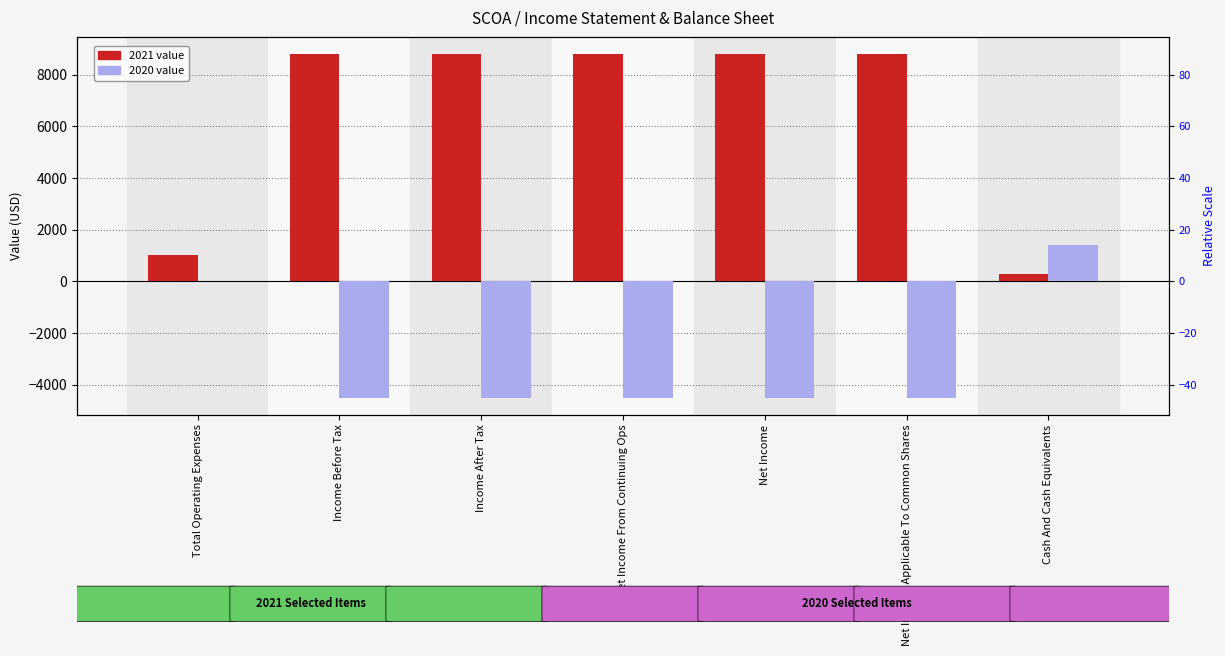

What is the highest value of the 2021 Value series?

8800